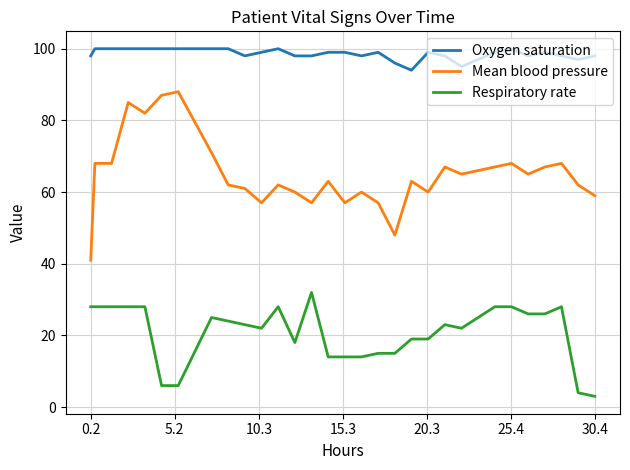

What is the lowest value of the Mean blood pressure series?

41